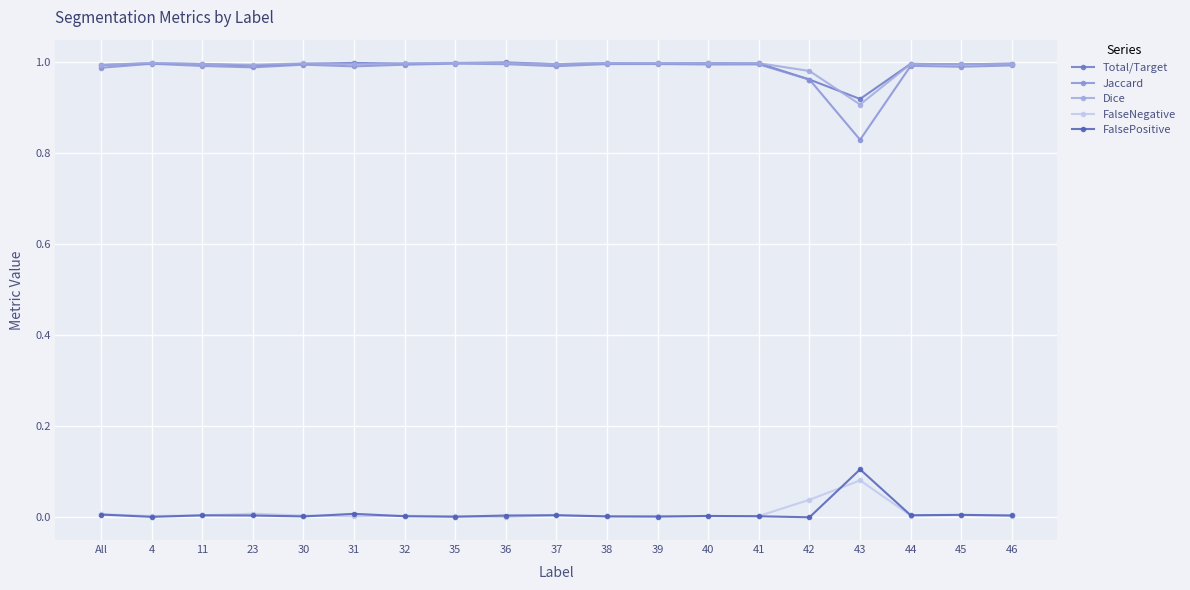

Reading left to right, transcribe all the data shown in this chart.

Total/Target: All=1.0	4=1.0	11=1.0	23=1.0	30=1.0	31=1.0	32=1.0	35=1.0	36=1.0	37=1.0	38=1.0	39=1.0	40=1.0	41=1.0	42=1.0	43=0.9	44=1.0	45=1.0	46=1.0
Jaccard: All=1.0	4=1.0	11=1.0	23=1.0	30=1.0	31=1.0	32=1.0	35=1.0	36=1.0	37=1.0	38=1.0	39=1.0	40=1.0	41=1.0	42=1.0	43=0.8	44=1.0	45=1.0	46=1.0
Dice: All=1.0	4=1.0	11=1.0	23=1.0	30=1.0	31=1.0	32=1.0	35=1.0	36=1.0	37=1.0	38=1.0	39=1.0	40=1.0	41=1.0	42=1.0	43=0.9	44=1.0	45=1.0	46=1.0
FalseNegative: All=0.0	4=0.0	11=0.0	23=0.0	30=0.0	31=0.0	32=0.0	35=0.0	36=0.0	37=0.0	38=0.0	39=0.0	40=0.0	41=0.0	42=0.0	43=0.1	44=0.0	45=0.0	46=0.0
FalsePositive: All=0.0	4=0.0	11=0.0	23=0.0	30=0.0	31=0.0	32=0.0	35=0.0	36=0.0	37=0.0	38=0.0	39=0.0	40=0.0	41=0.0	42=0.0	43=0.1	44=0.0	45=0.0	46=0.0